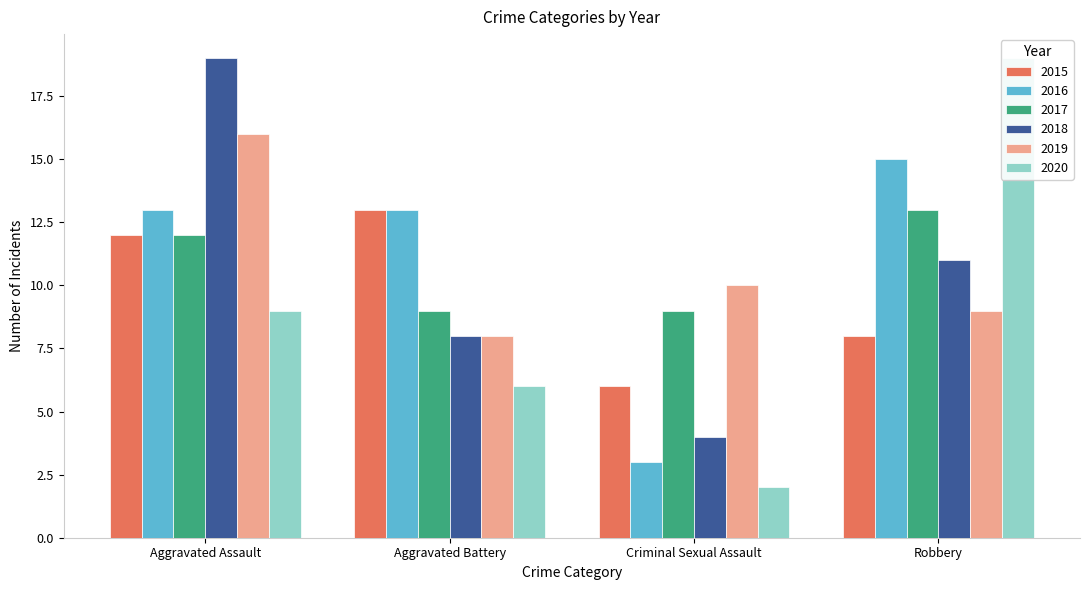

At Robbery, list the series in order from largest to smallest.

2020, 2016, 2017, 2018, 2019, 2015